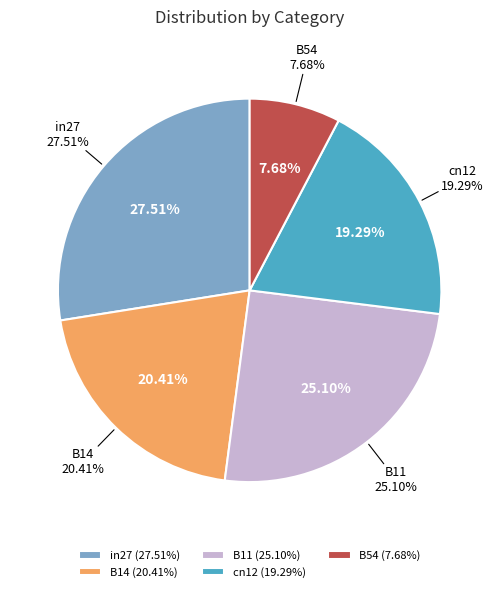

How many segments does this pie chart have?

5